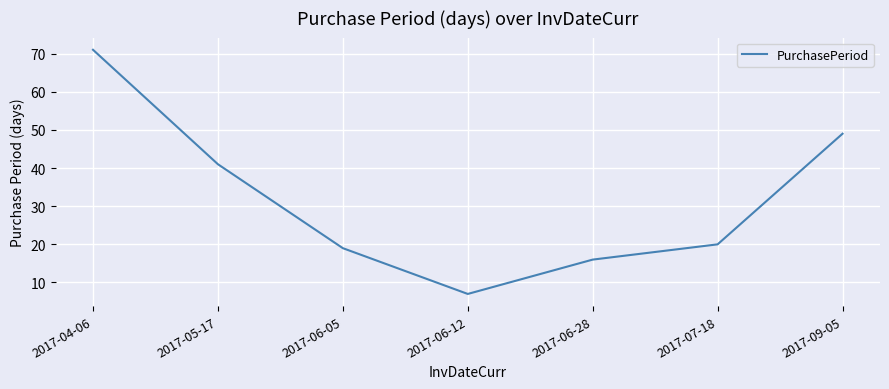

What position from the right is 2017-05-17?

6